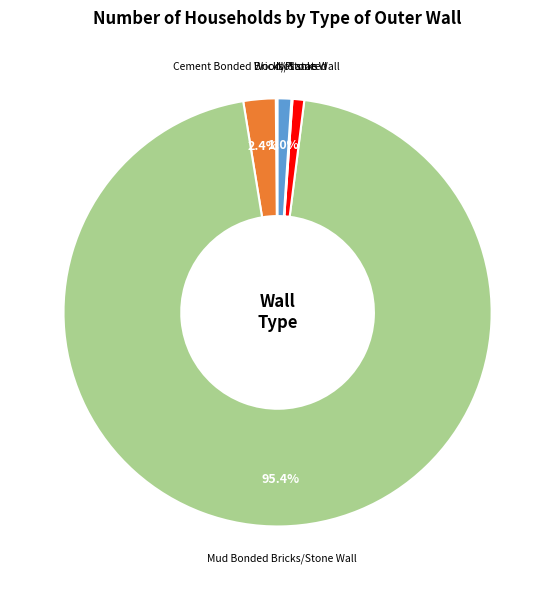

Is there any slice that represents more than half of the pie?

Yes